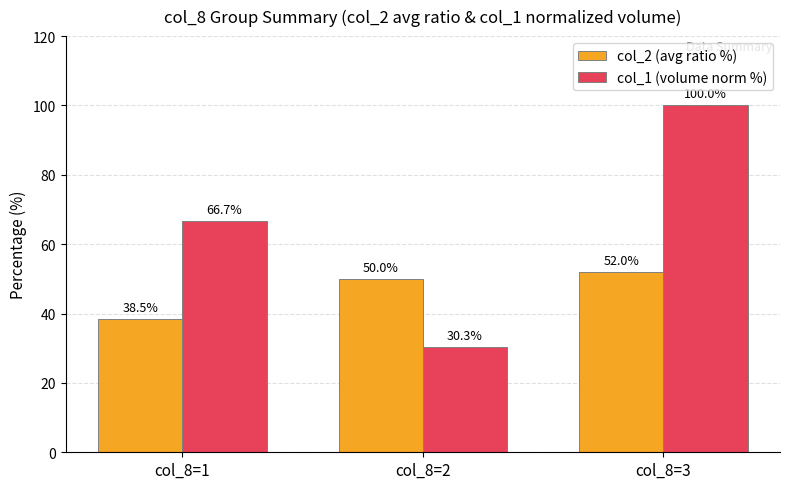

Where is col_2 (avg ratio %) nearest to the value 45?

col_8=2